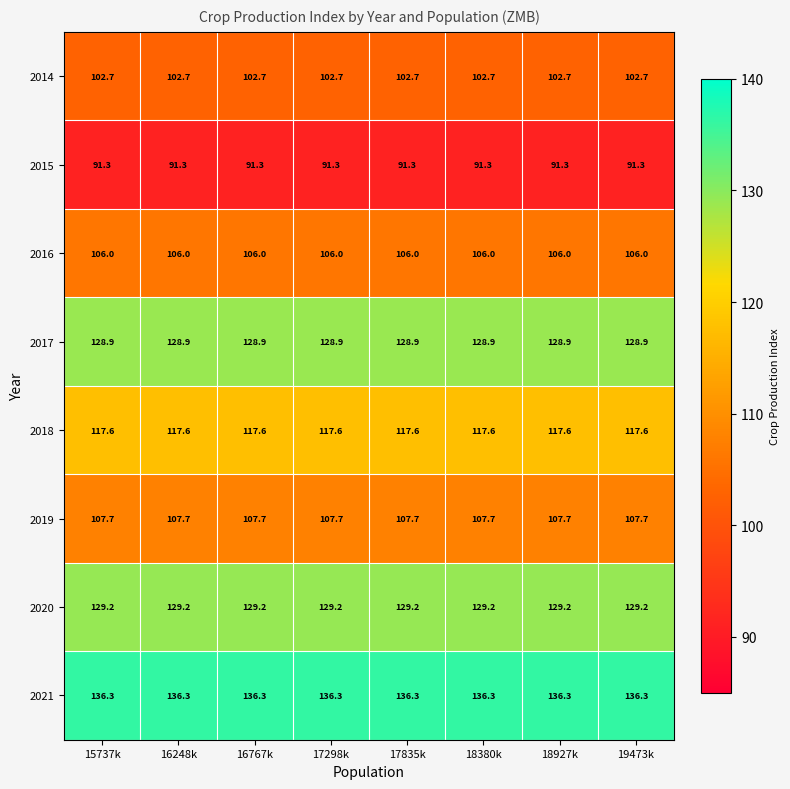

What is the maximum value shown in the chart?

136.3